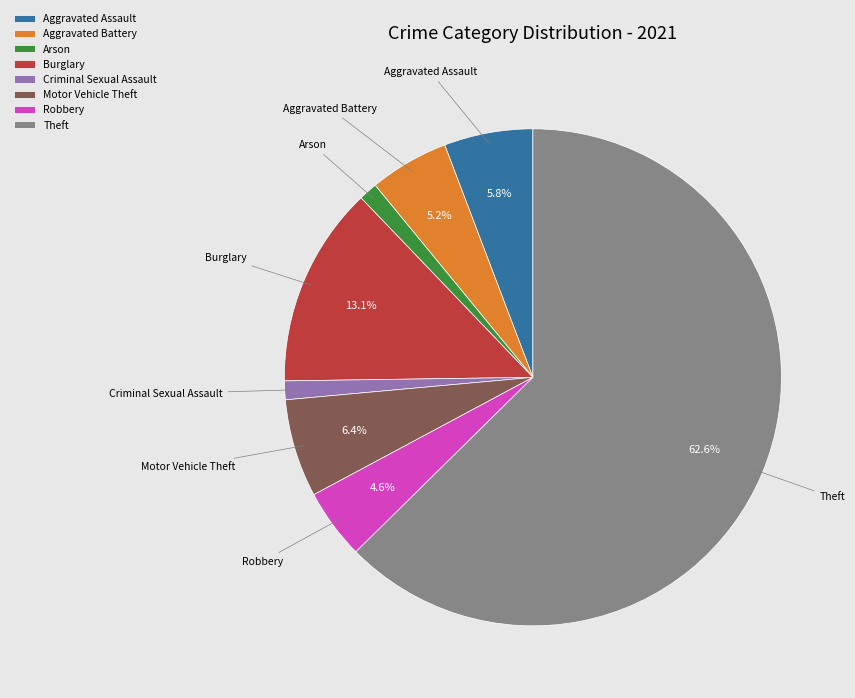

To the nearest percent, what is the average slice percentage?

12%